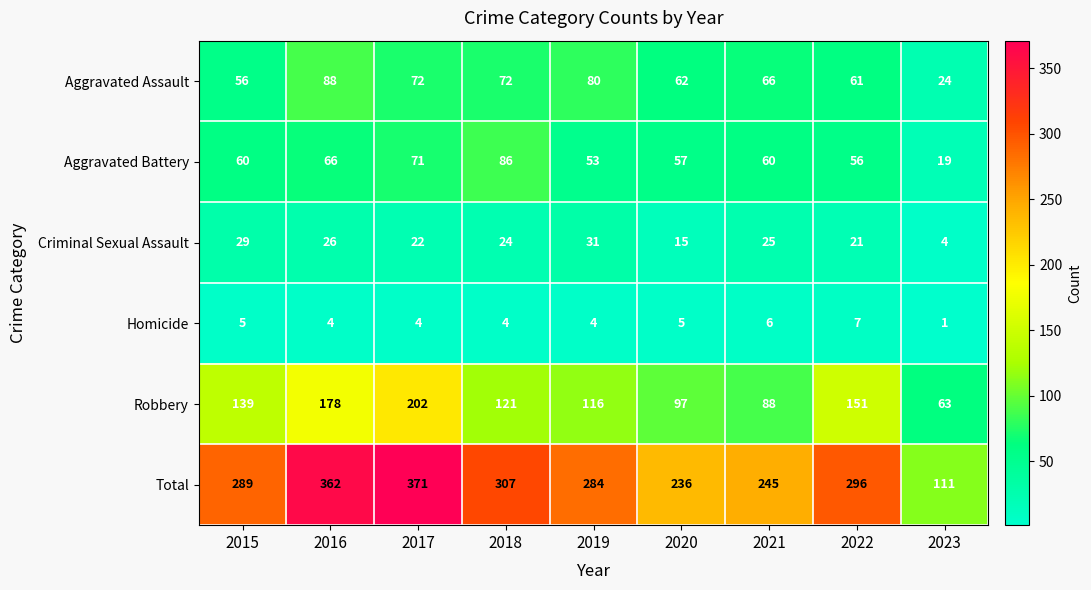

Count the number of data series in this chart.

6